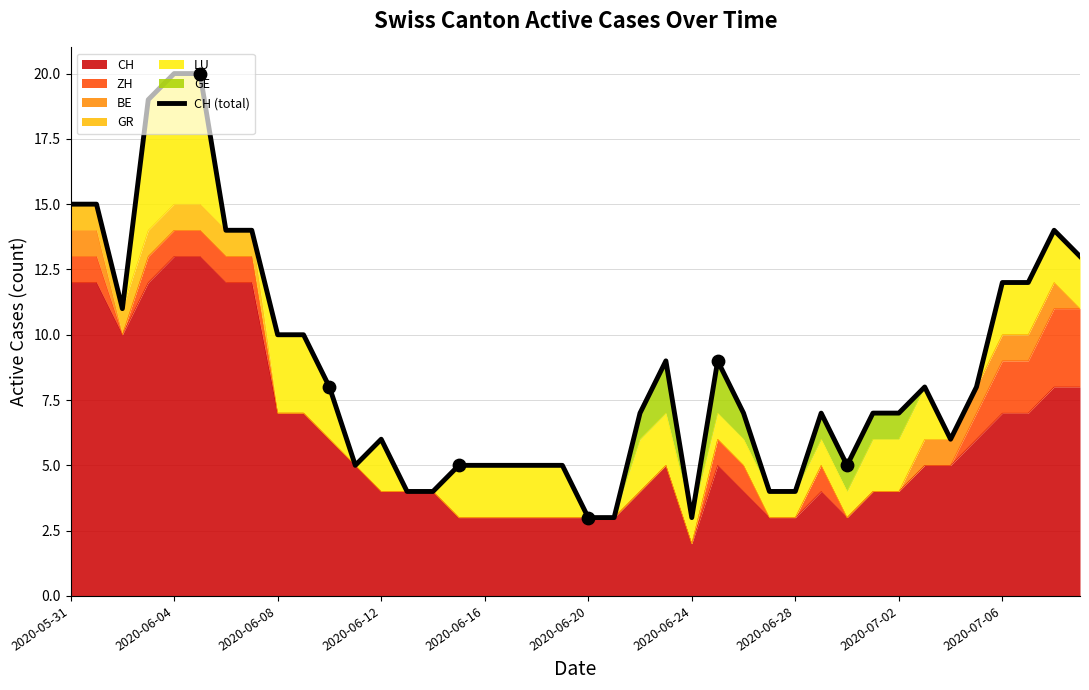

What is the maximum value for CH?

13